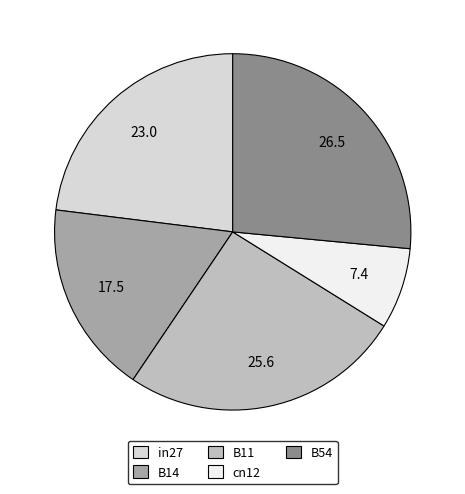

What is the smallest slice in the pie chart?

cn12